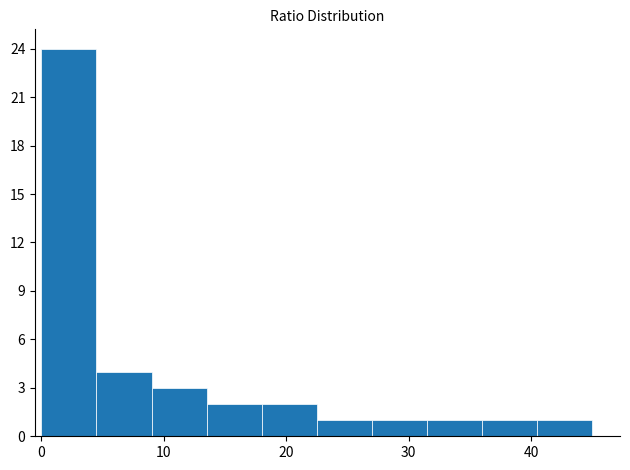

Over which range of the x-axis is the bar tallest?

0.0 to 4.5